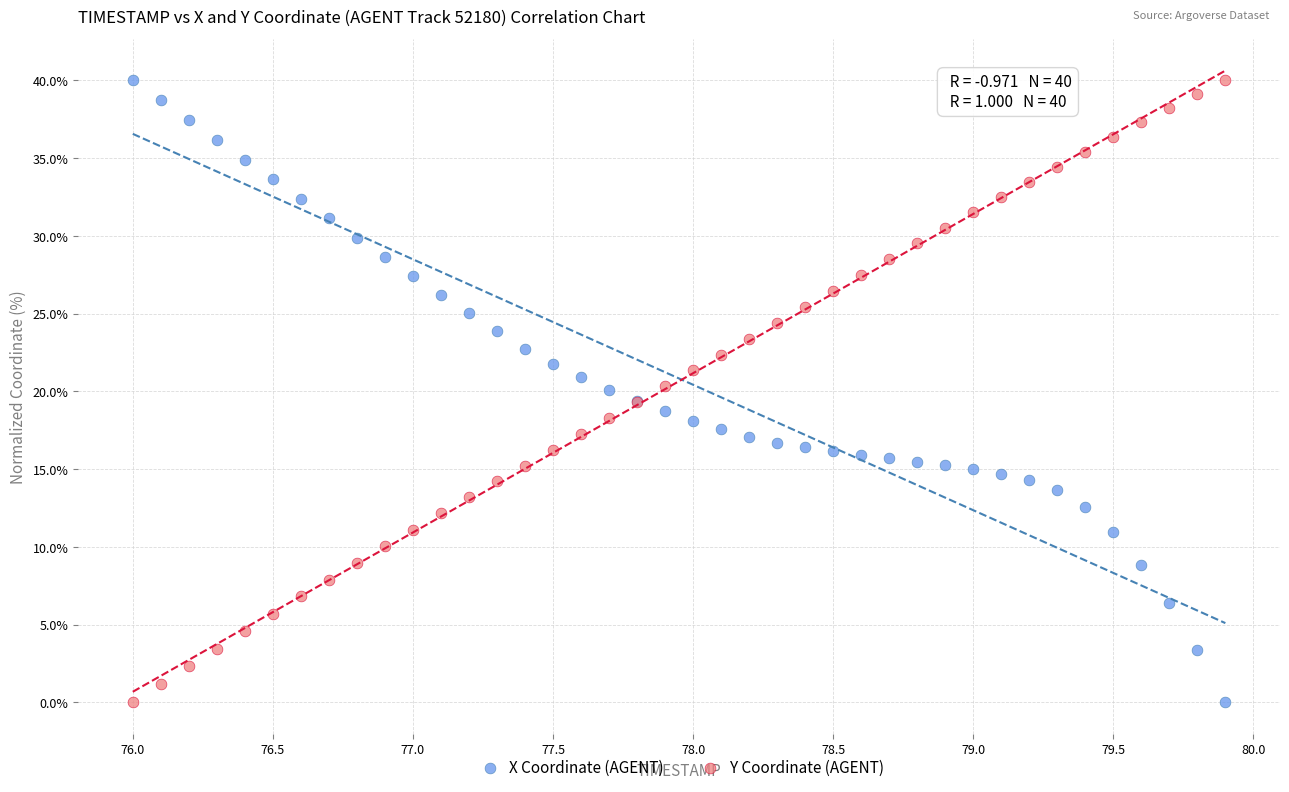

What is the X range (max minus min) for the scatter plot?

3.9